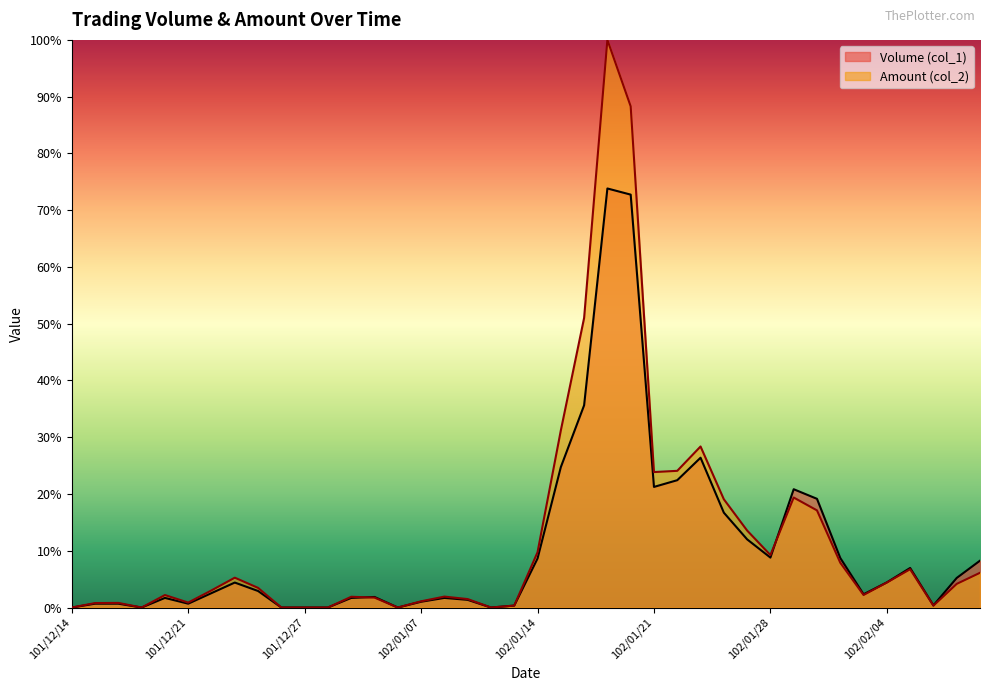

List the series in order of their overall mean, highest first.

Amount (col_2), Volume (col_1)